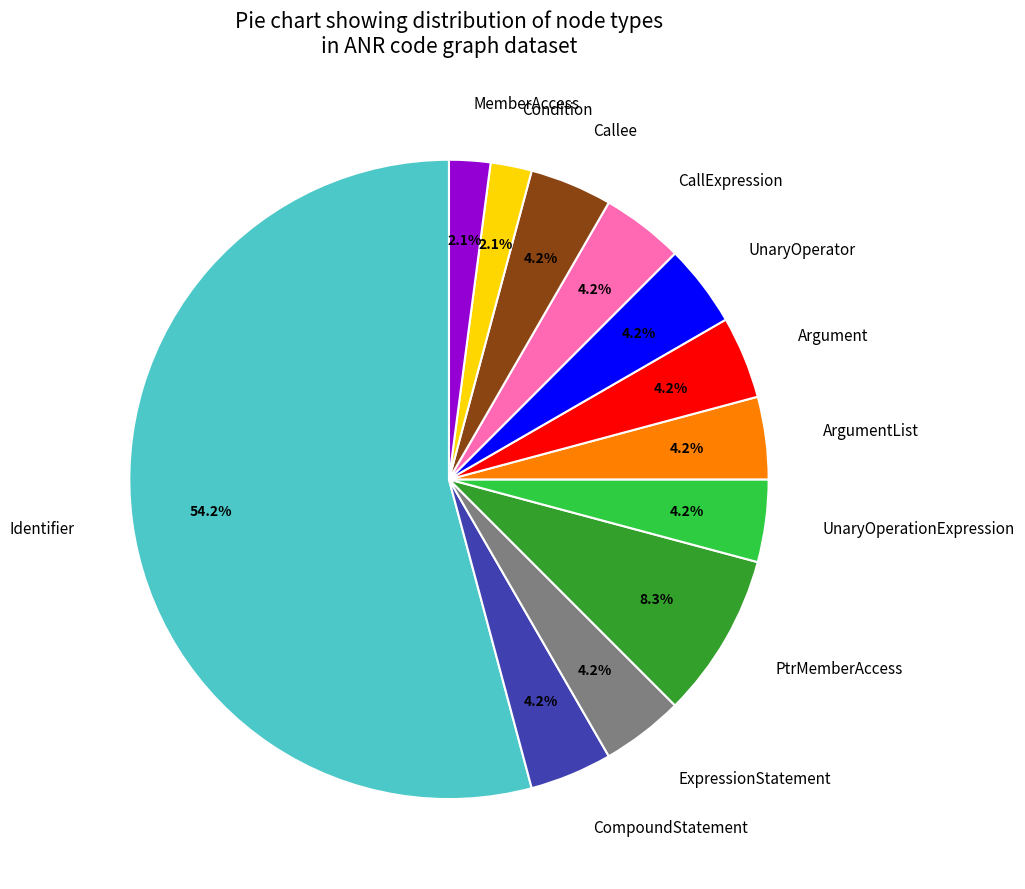

Which category has the biggest portion of the pie?

Identifier